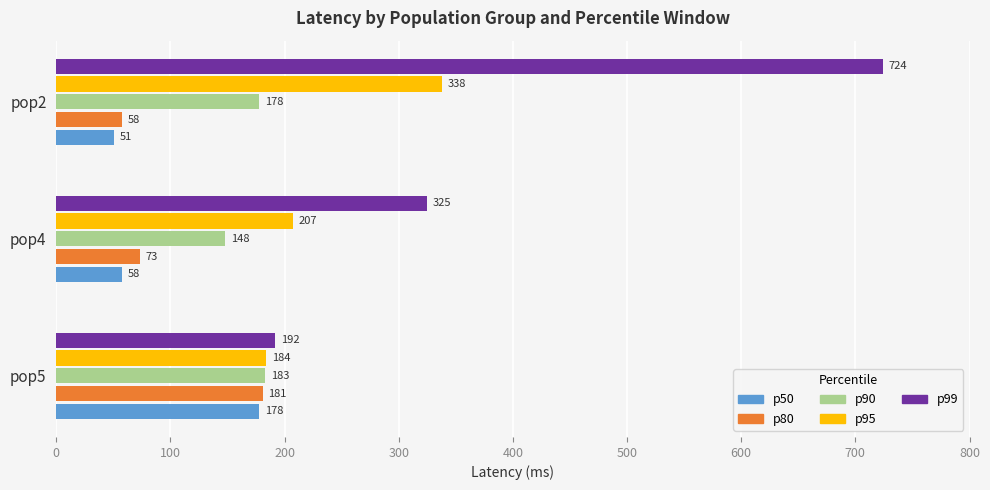

What is the average value of the p95 series?

243